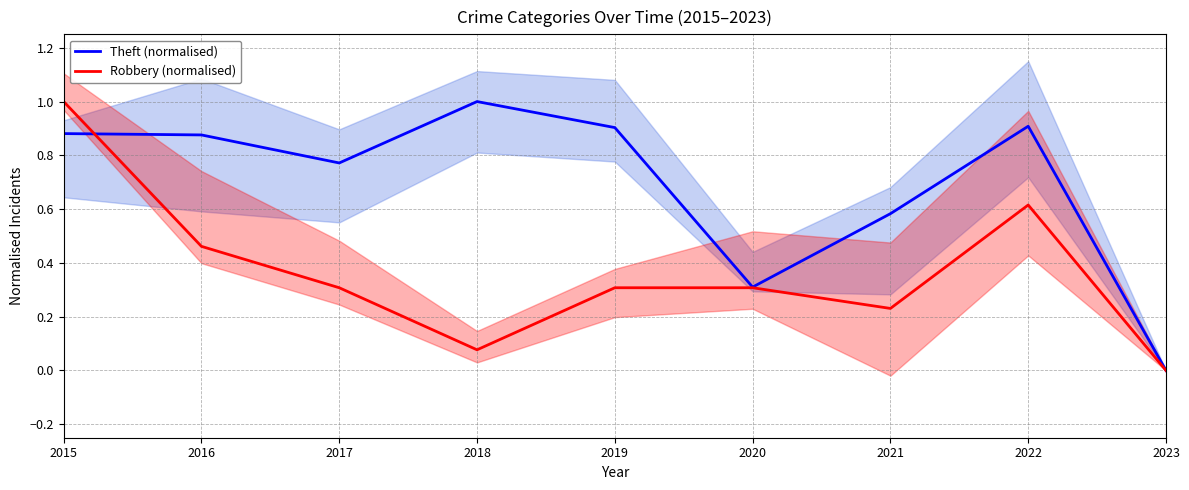

Does the chart display data point markers on the line(s)?

No